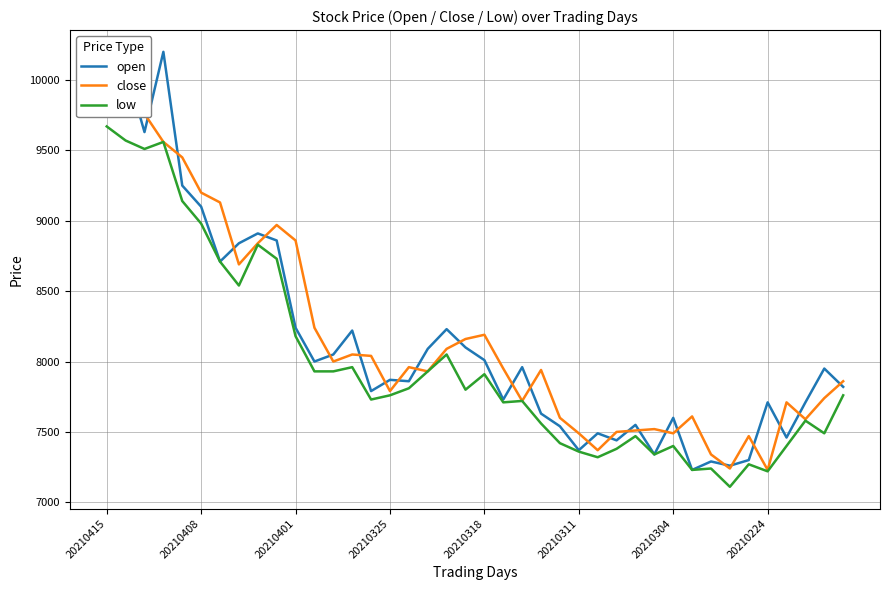

Is it true that close equals 14971 at 8?

False